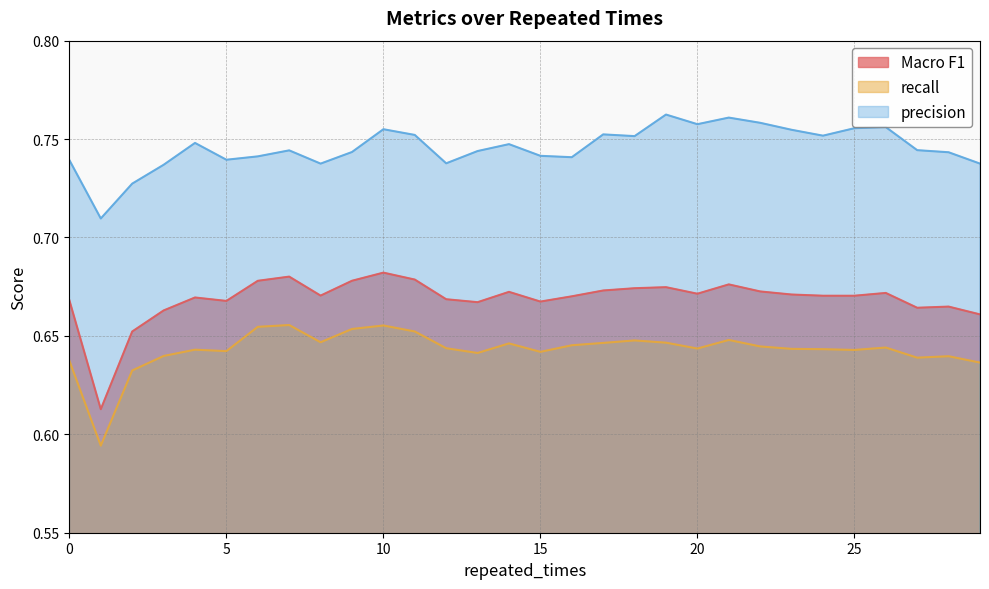

Reading left to right, extract all data points from this chart.

Macro F1: 0=0.7	1=0.6	2=0.7	3=0.7	4=0.7	5=0.7	6=0.7	7=0.7	8=0.7	9=0.7	10=0.7	11=0.7	12=0.7	13=0.7	14=0.7	15=0.7	16=0.7	17=0.7	18=0.7	19=0.7	20=0.7	21=0.7	22=0.7	23=0.7	24=0.7	25=0.7	26=0.7	27=0.7	28=0.7	29=0.7
recall: 0=0.6	1=0.6	2=0.6	3=0.6	4=0.6	5=0.6	6=0.7	7=0.7	8=0.6	9=0.7	10=0.7	11=0.7	12=0.6	13=0.6	14=0.6	15=0.6	16=0.6	17=0.6	18=0.6	19=0.6	20=0.6	21=0.6	22=0.6	23=0.6	24=0.6	25=0.6	26=0.6	27=0.6	28=0.6	29=0.6
precision: 0=0.7	1=0.7	2=0.7	3=0.7	4=0.7	5=0.7	6=0.7	7=0.7	8=0.7	9=0.7	10=0.8	11=0.8	12=0.7	13=0.7	14=0.7	15=0.7	16=0.7	17=0.8	18=0.8	19=0.8	20=0.8	21=0.8	22=0.8	23=0.8	24=0.8	25=0.8	26=0.8	27=0.7	28=0.7	29=0.7